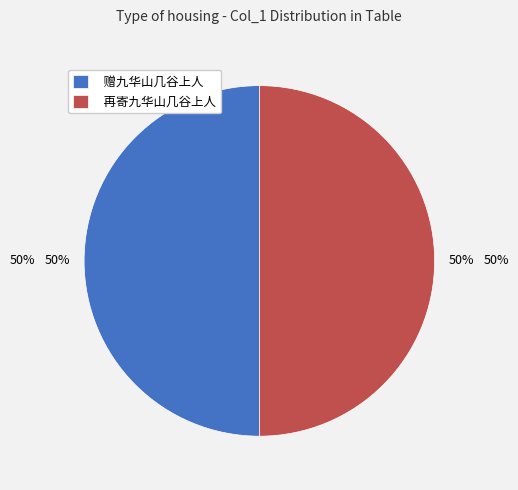

To the nearest percent, what is the average slice percentage?

50%